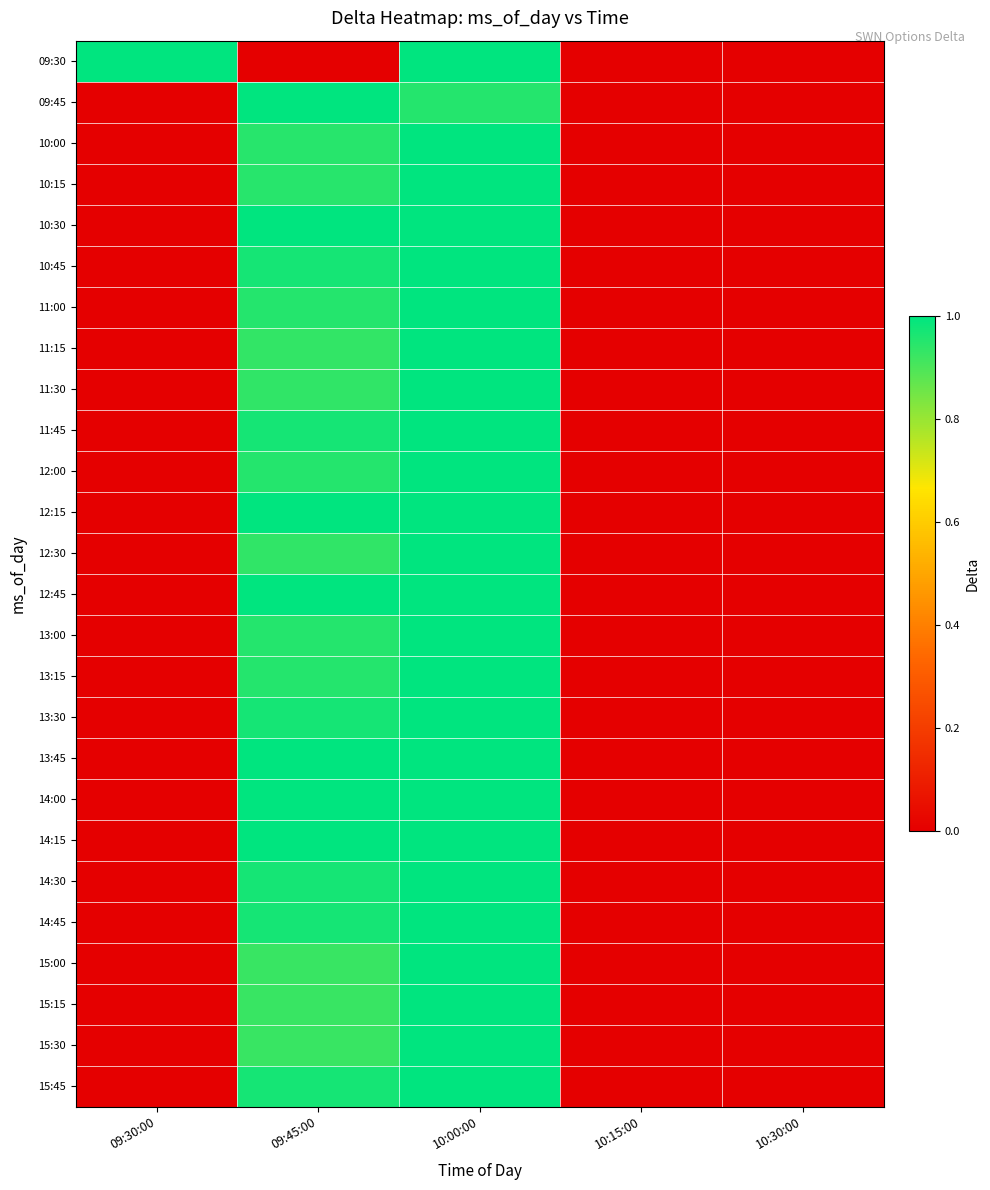

Reading left to right, list all the values displayed in this chart.

09:30: 09:30:00=1.0	09:45:00=0.0	10:00:00=1.0	10:15:00=0.0	10:30:00=0.0
09:45: 09:30:00=0.0	09:45:00=1.0	10:00:00=0.9	10:15:00=0.0	10:30:00=0.0
10:00: 09:30:00=0.0	09:45:00=0.9	10:00:00=1.0	10:15:00=0.0	10:30:00=0.0
10:15: 09:30:00=0.0	09:45:00=0.9	10:00:00=1.0	10:15:00=0.0	10:30:00=0.0
10:30: 09:30:00=0.0	09:45:00=1.0	10:00:00=1.0	10:15:00=0.0	10:30:00=0.0
10:45: 09:30:00=0.0	09:45:00=1.0	10:00:00=1.0	10:15:00=0.0	10:30:00=0.0
11:00: 09:30:00=0.0	09:45:00=1.0	10:00:00=1.0	10:15:00=0.0	10:30:00=0.0
11:15: 09:30:00=0.0	09:45:00=0.9	10:00:00=1.0	10:15:00=0.0	10:30:00=0.0
11:30: 09:30:00=0.0	09:45:00=0.9	10:00:00=1.0	10:15:00=0.0	10:30:00=0.0
11:45: 09:30:00=0.0	09:45:00=1.0	10:00:00=1.0	10:15:00=0.0	10:30:00=0.0
12:00: 09:30:00=0.0	09:45:00=1.0	10:00:00=1.0	10:15:00=0.0	10:30:00=0.0
12:15: 09:30:00=0.0	09:45:00=1.0	10:00:00=1.0	10:15:00=0.0	10:30:00=0.0
12:30: 09:30:00=0.0	09:45:00=0.9	10:00:00=1.0	10:15:00=0.0	10:30:00=0.0
12:45: 09:30:00=0.0	09:45:00=1.0	10:00:00=1.0	10:15:00=0.0	10:30:00=0.0
13:00: 09:30:00=0.0	09:45:00=1.0	10:00:00=1.0	10:15:00=0.0	10:30:00=0.0
13:15: 09:30:00=0.0	09:45:00=1.0	10:00:00=1.0	10:15:00=0.0	10:30:00=0.0
13:30: 09:30:00=0.0	09:45:00=1.0	10:00:00=1.0	10:15:00=0.0	10:30:00=0.0
13:45: 09:30:00=0.0	09:45:00=1.0	10:00:00=1.0	10:15:00=0.0	10:30:00=0.0
14:00: 09:30:00=0.0	09:45:00=1.0	10:00:00=1.0	10:15:00=0.0	10:30:00=0.0
14:15: 09:30:00=0.0	09:45:00=1.0	10:00:00=1.0	10:15:00=0.0	10:30:00=0.0
14:30: 09:30:00=0.0	09:45:00=1.0	10:00:00=1.0	10:15:00=0.0	10:30:00=0.0
14:45: 09:30:00=0.0	09:45:00=1.0	10:00:00=1.0	10:15:00=0.0	10:30:00=0.0
15:00: 09:30:00=0.0	09:45:00=0.9	10:00:00=1.0	10:15:00=0.0	10:30:00=0.0
15:15: 09:30:00=0.0	09:45:00=0.9	10:00:00=1.0	10:15:00=0.0	10:30:00=0.0
15:30: 09:30:00=0.0	09:45:00=0.9	10:00:00=1.0	10:15:00=0.0	10:30:00=0.0
15:45: 09:30:00=0.0	09:45:00=1.0	10:00:00=1.0	10:15:00=0.0	10:30:00=0.0